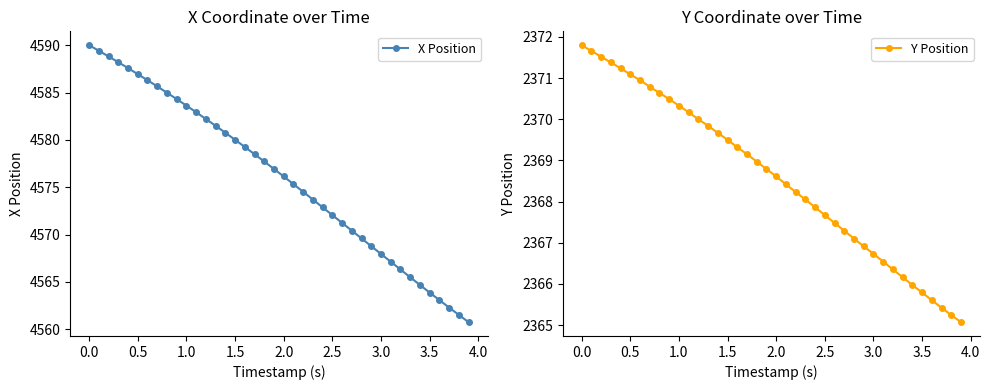

What is the minimum value for X Position?

4560.8